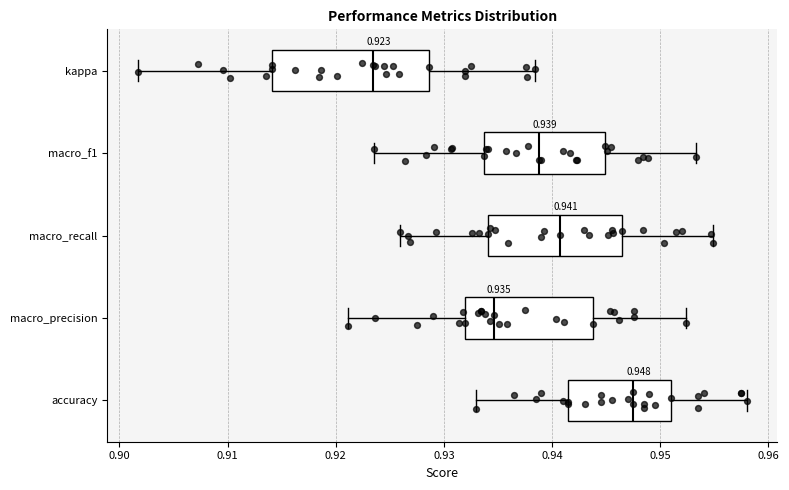

Which box's median line is the furthest to the left?

kappa